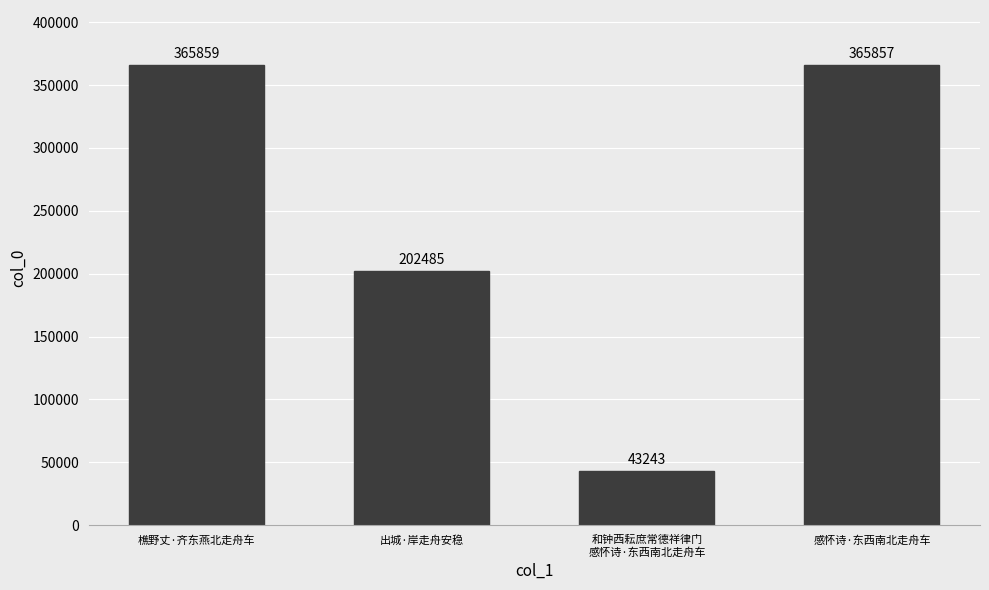

Where does the data first go above 365857?

樵野丈·齐东燕北走舟车